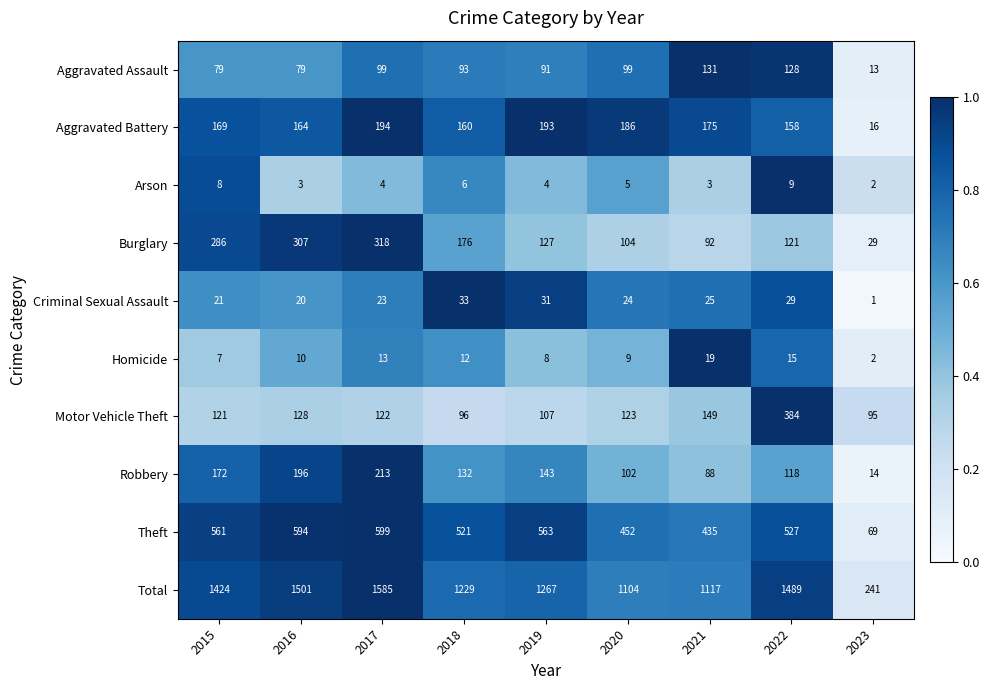

Between 2016 and 2022, which series saw the biggest shift?

Motor Vehicle Theft